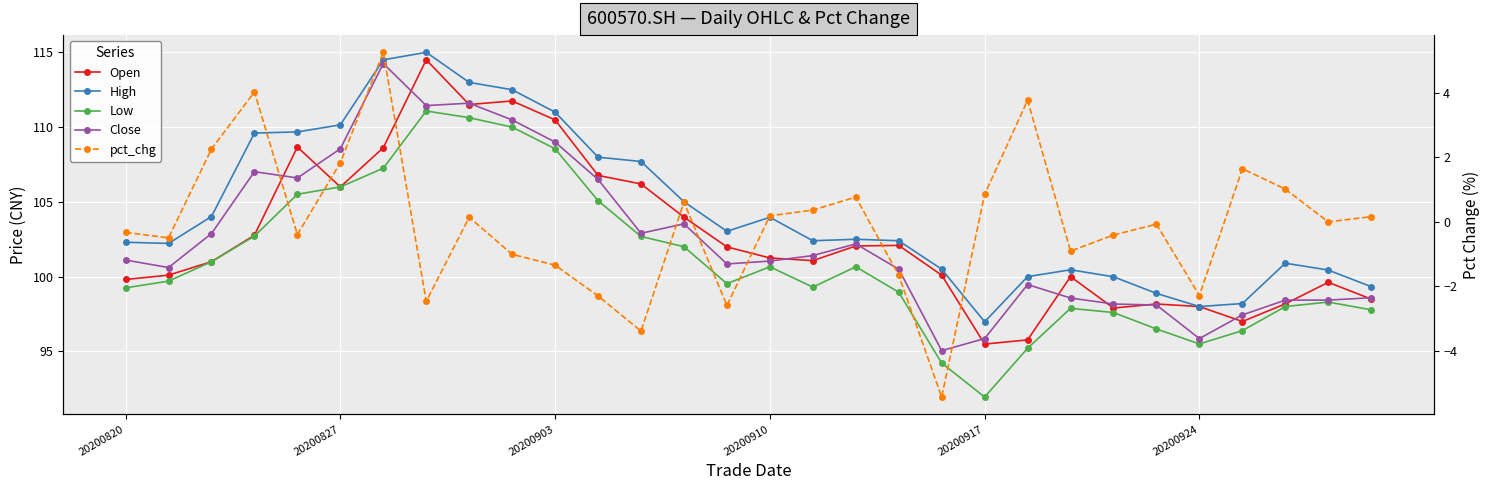

What is the total value across all series at 20200903?

437.7